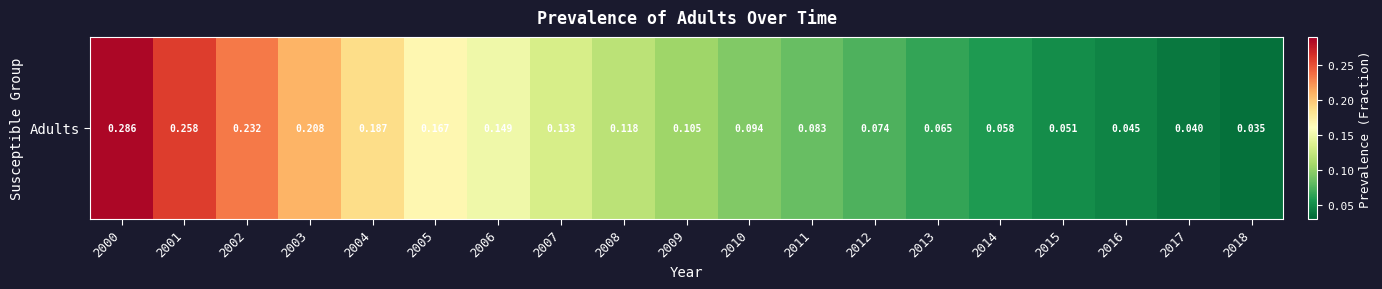

Is it true that the value at 2014 is 0.1?

True